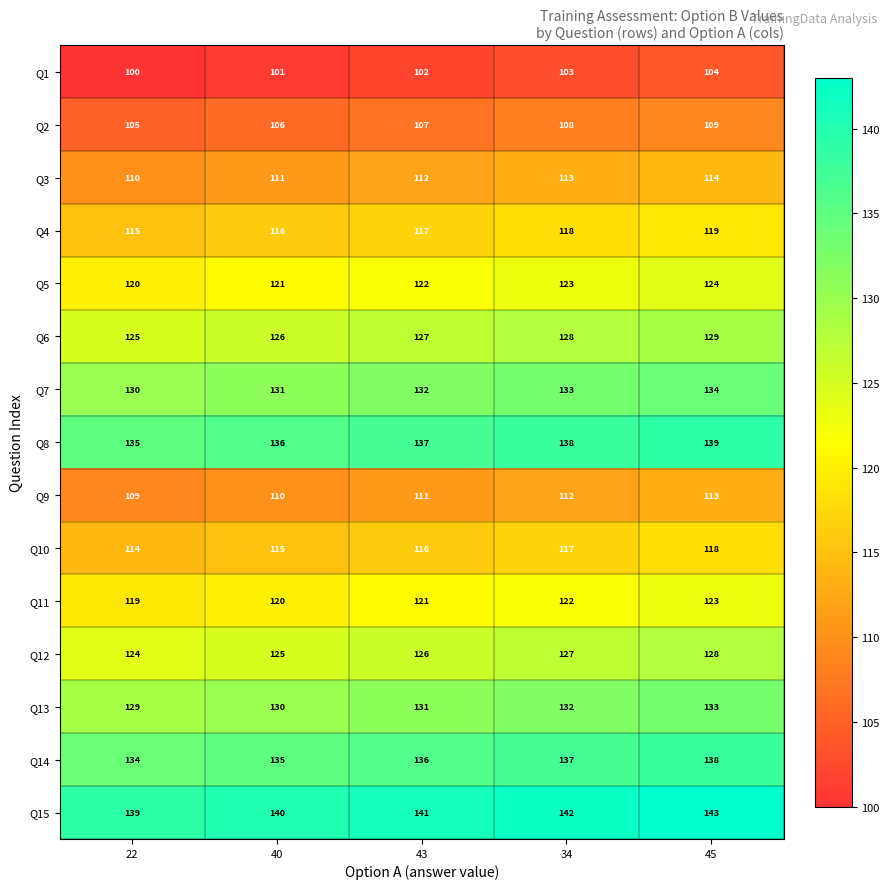

Which category has the lowest value in the Q2 series?

22